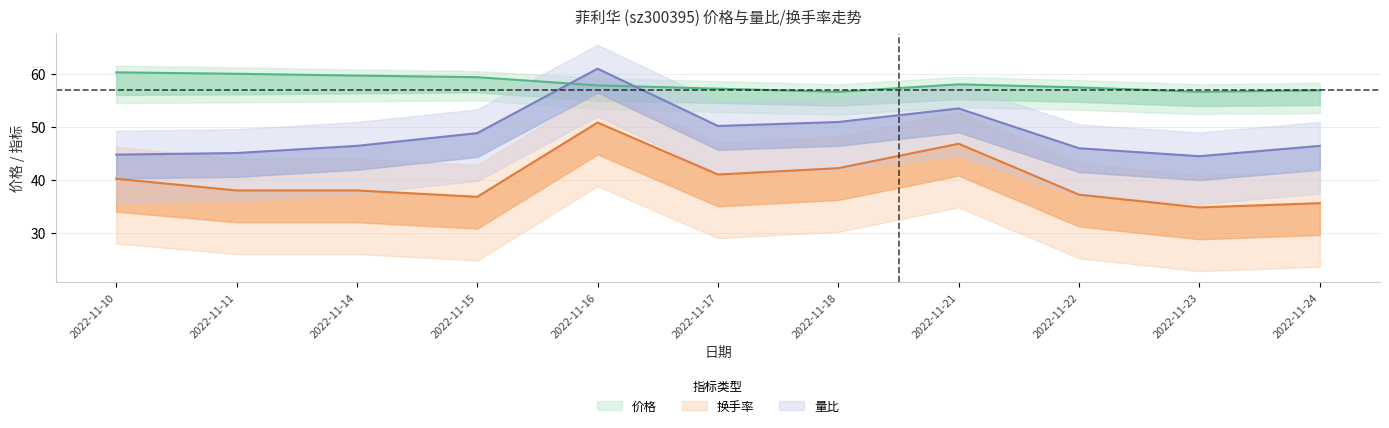

The 换手率 series shows 50.8 at 2022-11-16. True or false?

True